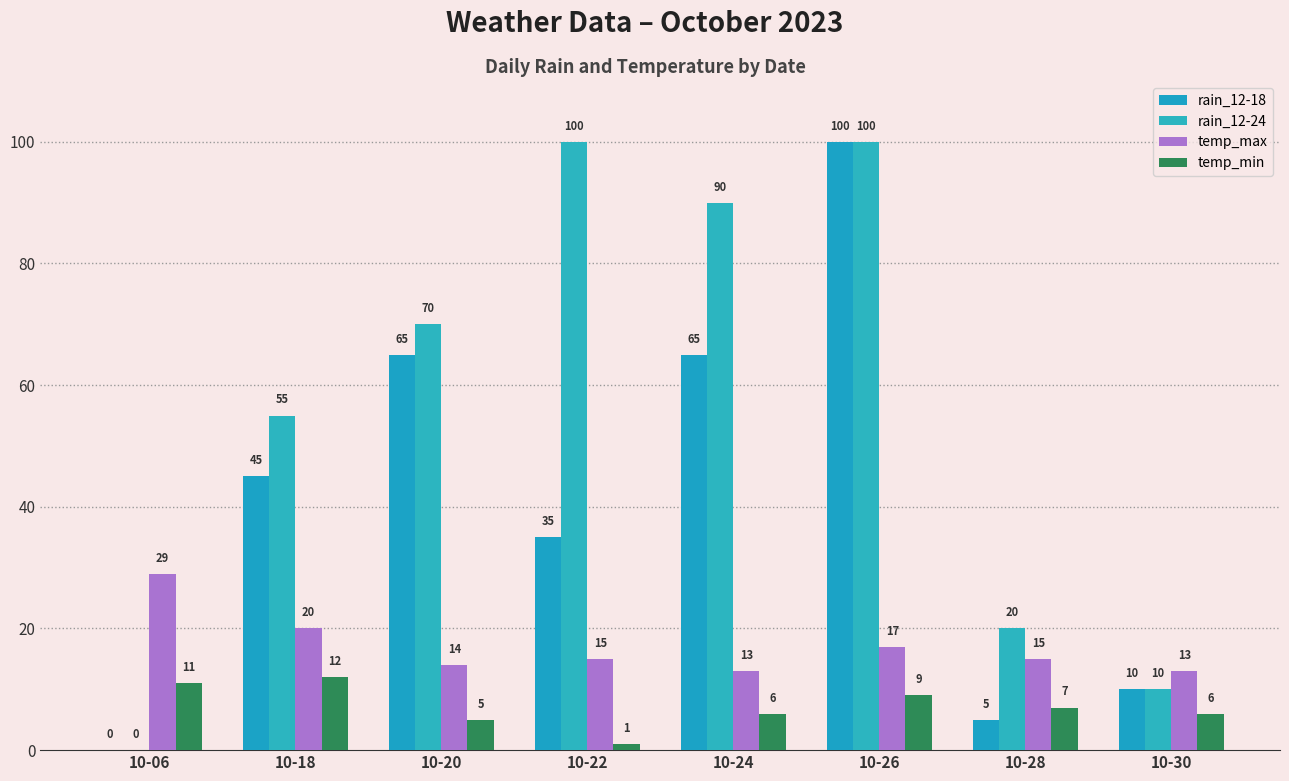

Reading left to right, what are all the values shown in this chart?

rain_12-18: 0	45	65	35	65	100	5	10
rain_12-24: 0	55	70	100	90	100	20	10
temp_max: 29	20	14	15	13	17	15	13
temp_min: 11	12	5	1	6	9	7	6